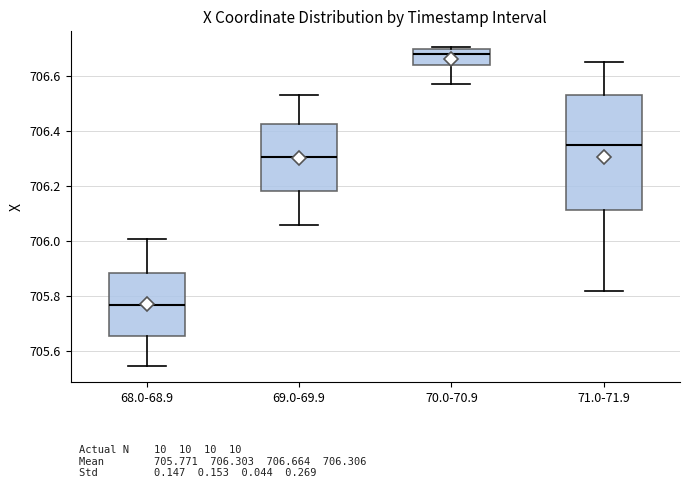

Which box's median line is the highest?

70.0-70.9